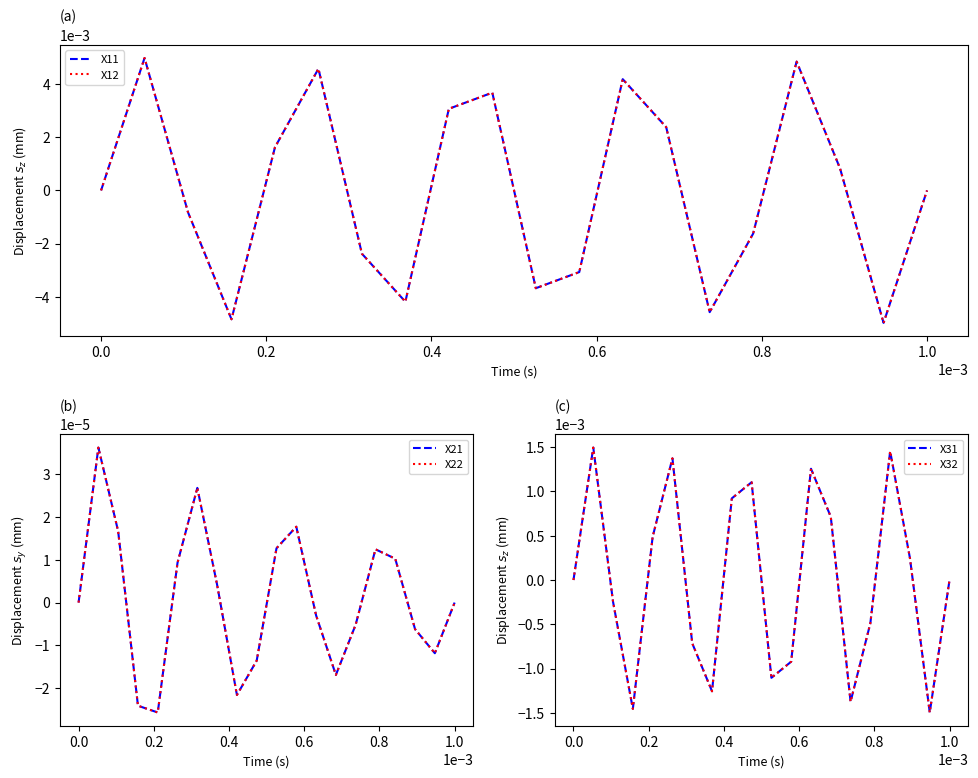

True or false: X22 and X21 cross at least once.

False